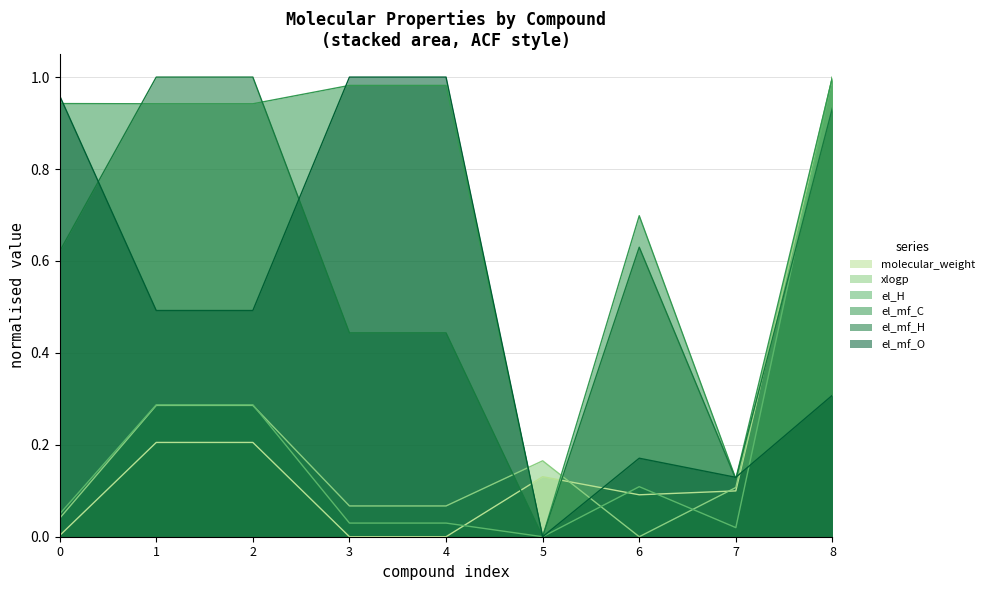

How many interior local valleys does the molecular_weight series have?

1